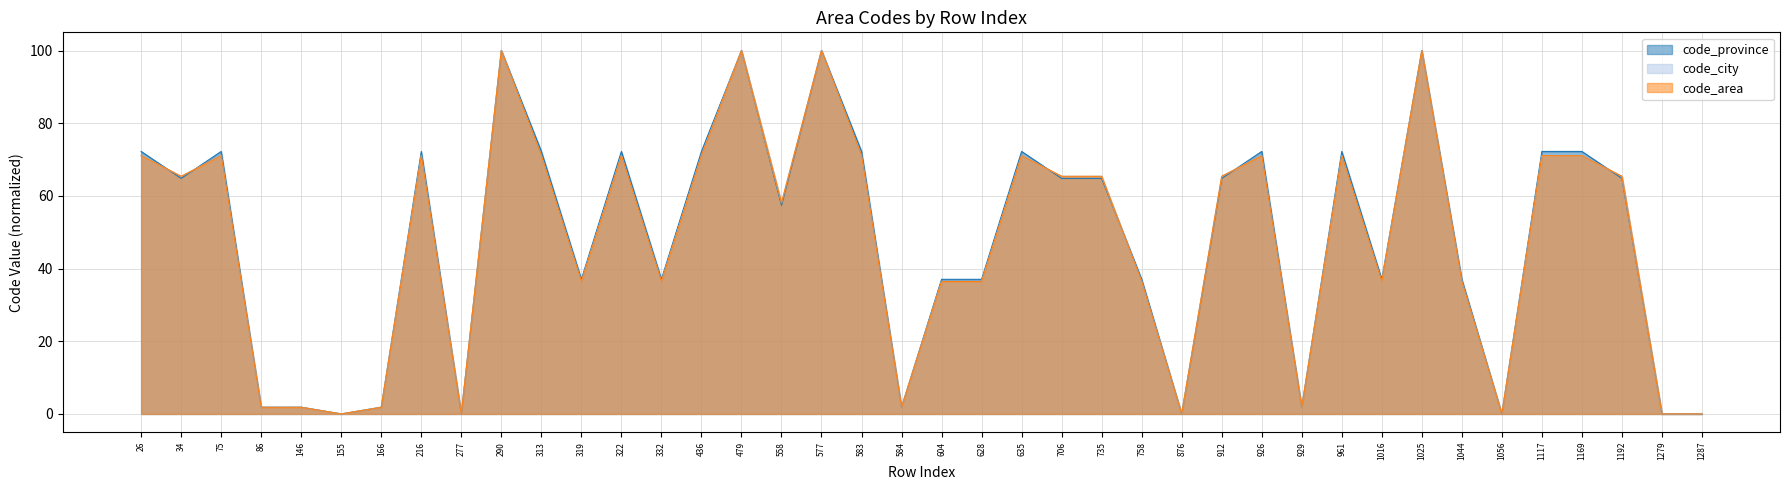

What is the sum of all code_province values?

1916.7